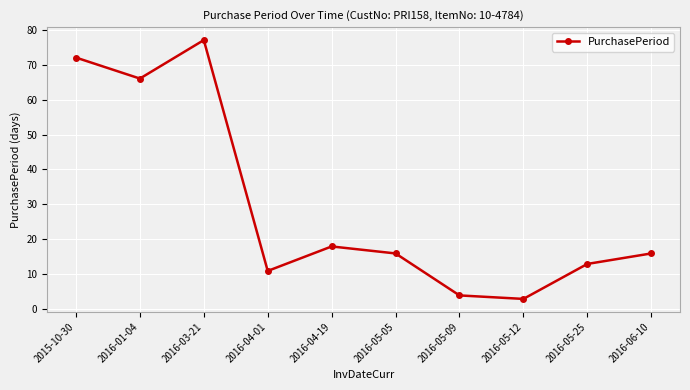

Reading left to right, list all the values displayed in this chart.

2015-10-30=72	2016-01-04=66	2016-03-21=77	2016-04-01=11	2016-04-19=18	2016-05-05=16	2016-05-09=4	2016-05-12=3	2016-05-25=13	2016-06-10=16